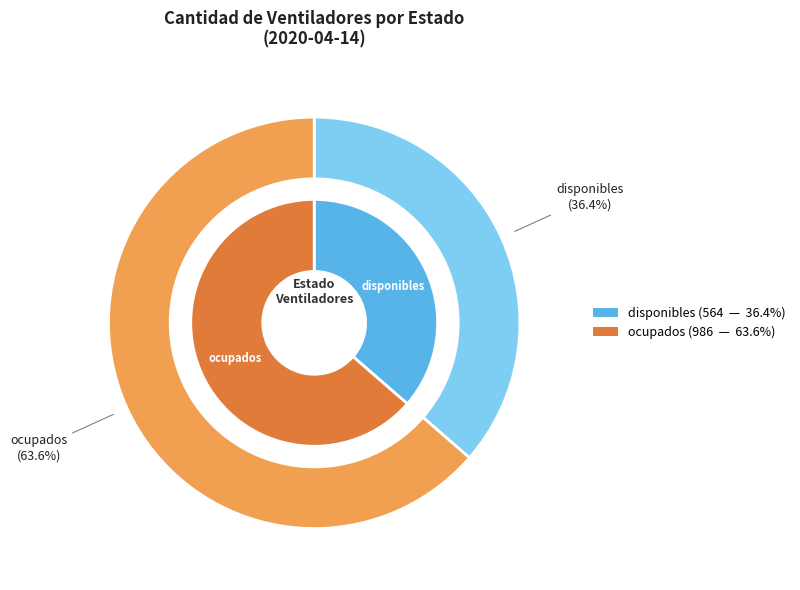

True or false: ocupados accounts for 70% of the total.

False